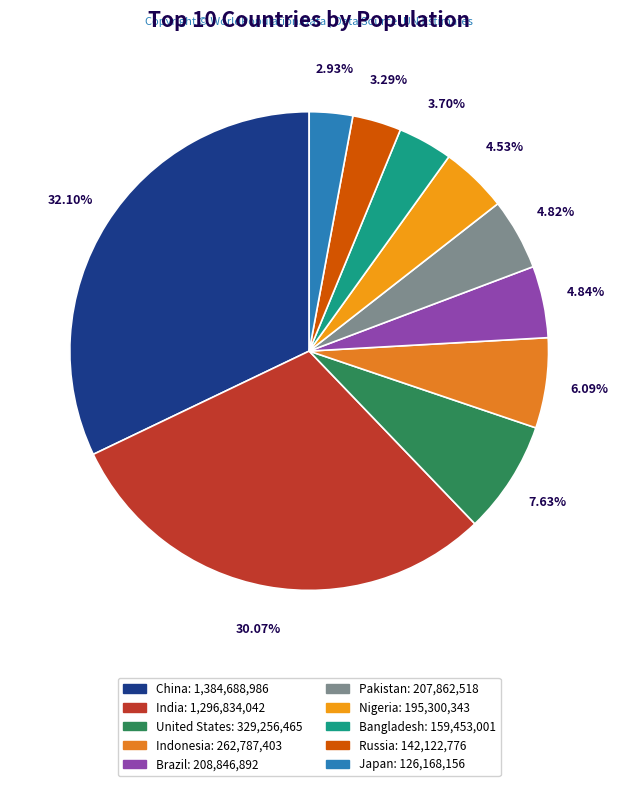

How many segments does this pie chart have?

10